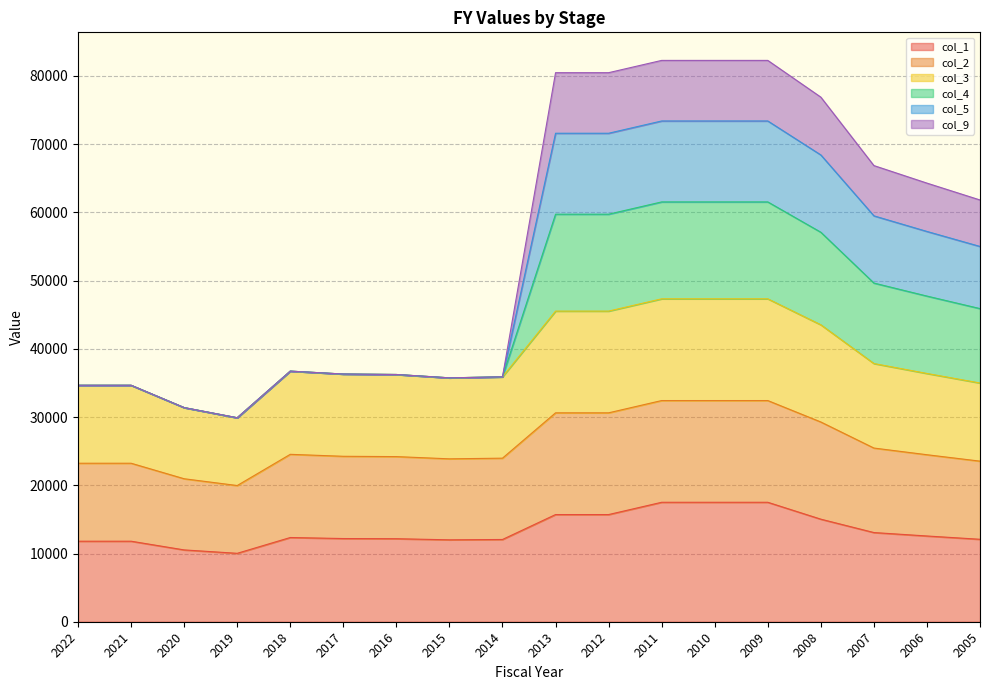

True or false: col_3 and col_4 cross at least once.

False